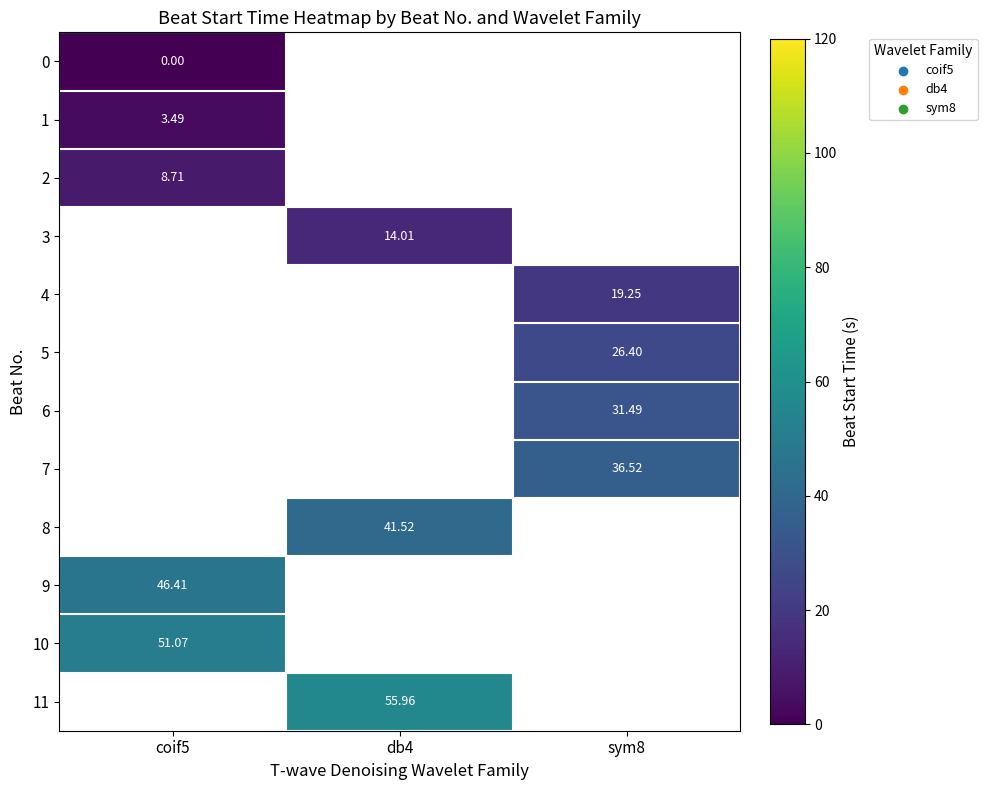

Is the value of 10 at db4 greater than the value of 3 at coif5?

No